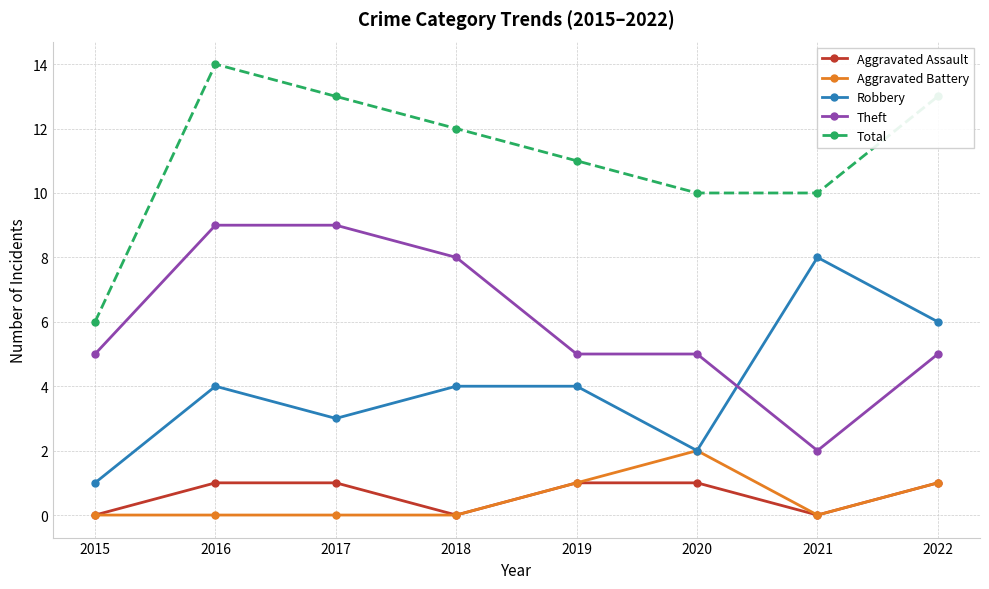

What is the maximum value shown in the chart?

14